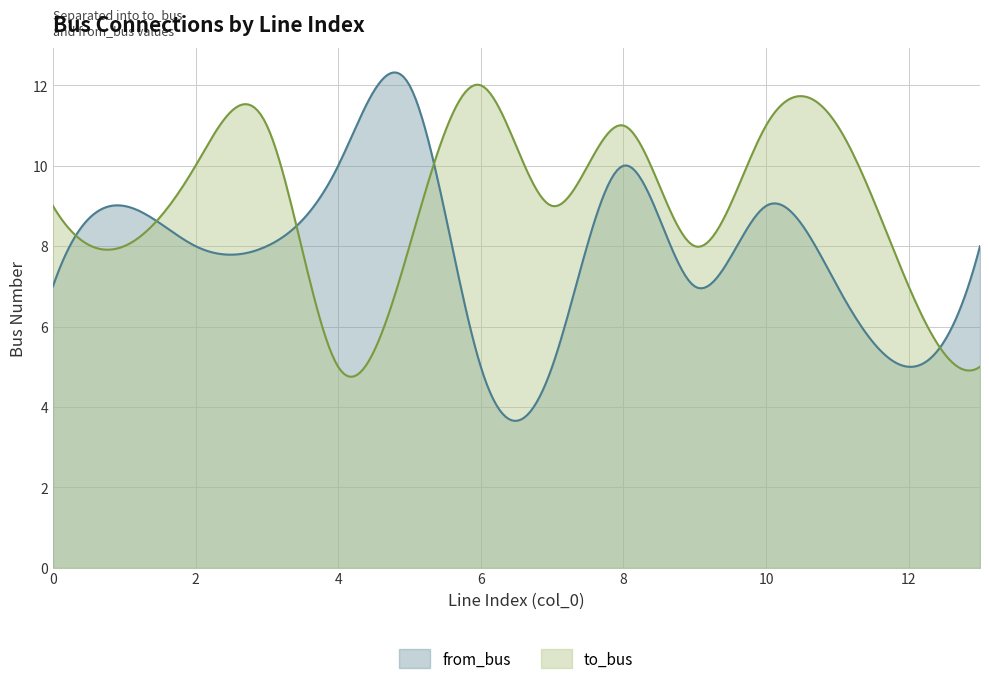

Reading left to right, list all the values displayed in this chart.

to_bus: 0=9	1=8	2=10	3=11	4=5	5=8	6=12	7=9	8=11	9=8	10=11	11=11	12=7	13=5
from_bus: 0=7	1=9	2=8	3=8	4=10	5=12	6=5	7=5	8=10	9=7	10=9	11=7	12=5	13=8